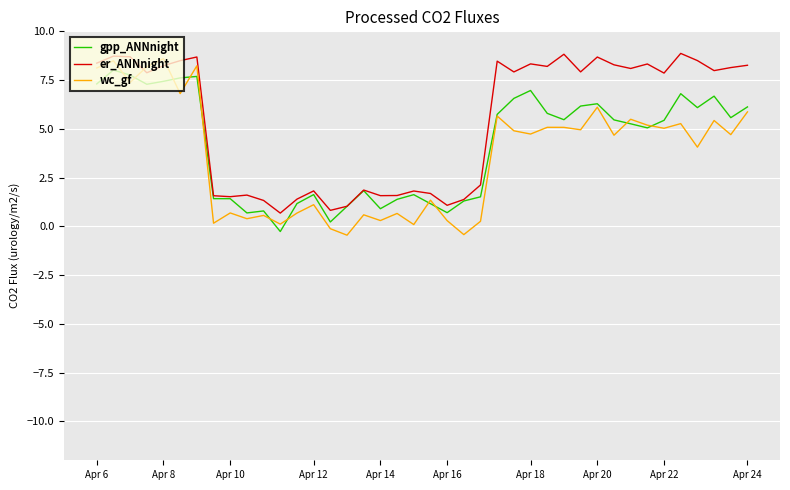

Does the chart display data point markers on the line(s)?

No